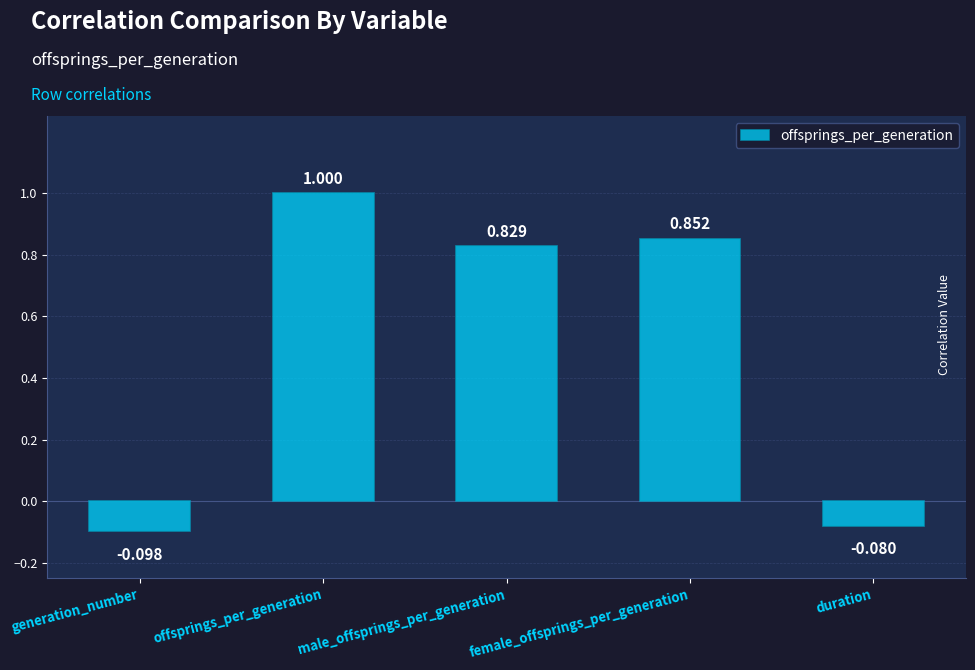

Which label corresponds to the largest value in the chart?

offsprings_per_generation